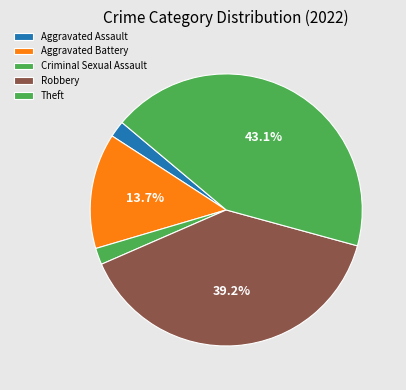

Count the number of slices in the pie.

5